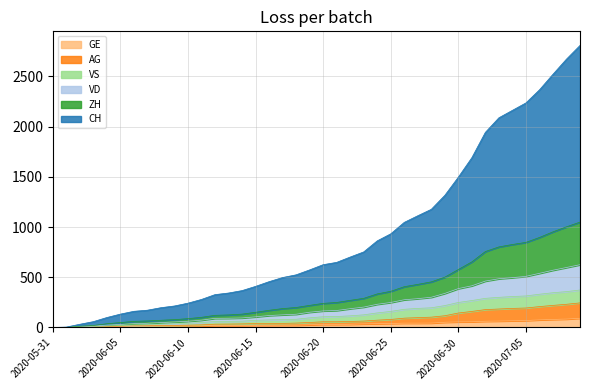

What is the maximum value for GE?

92